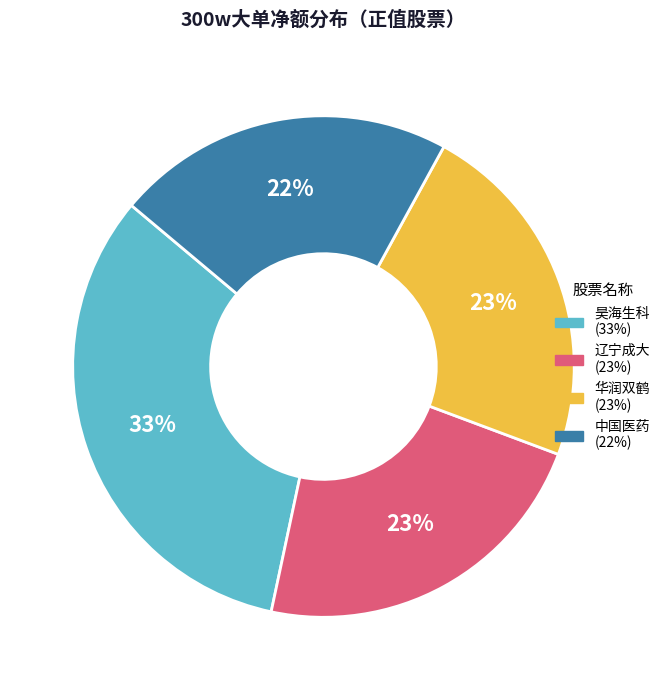

Does any single category account for the majority?

No